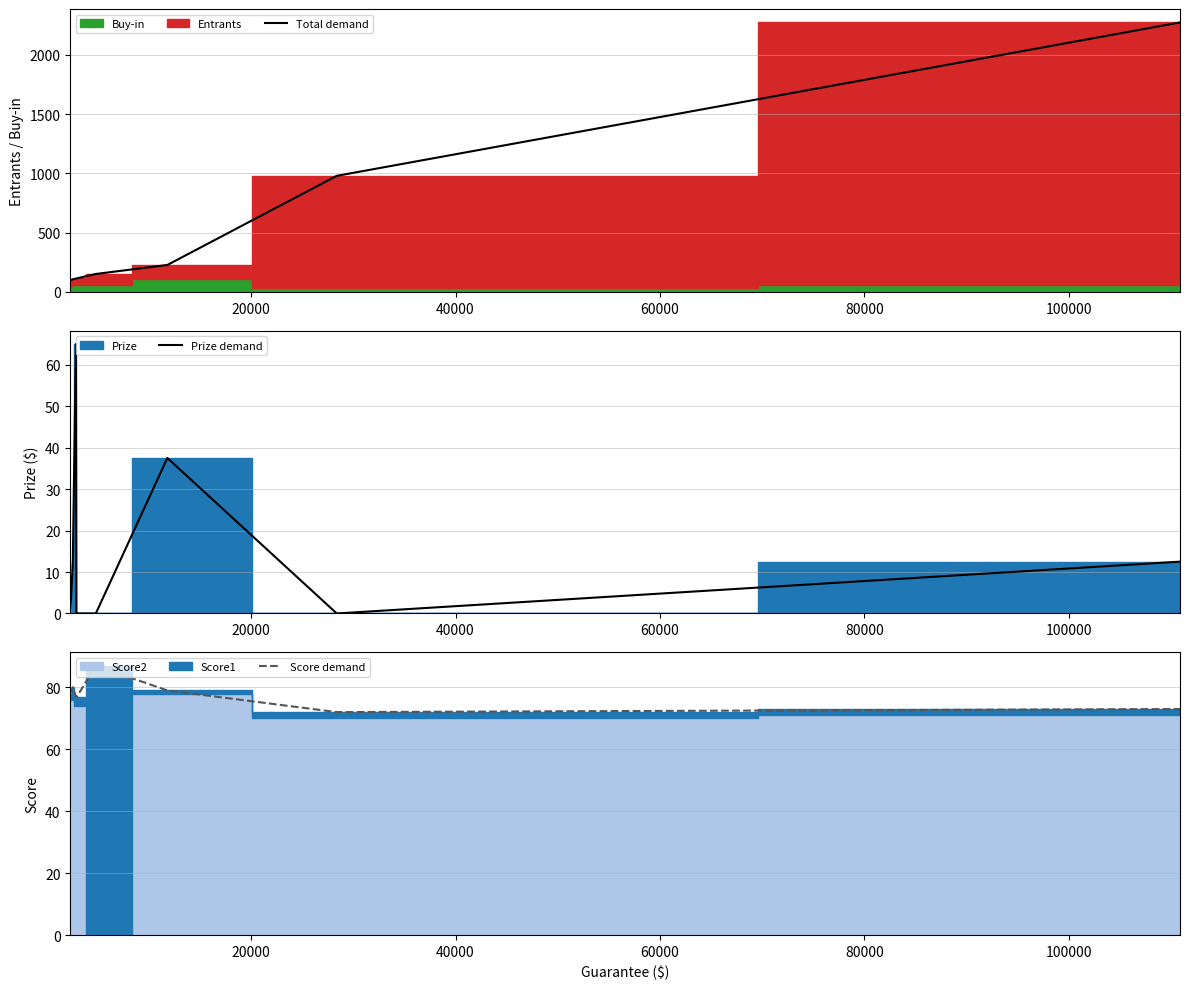

What is the lowest value of the Total demand series?

98.5